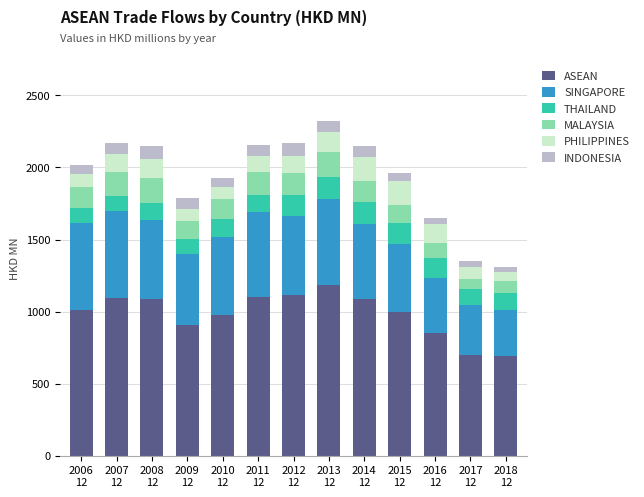

What is the total value across all series at 2018
12?

1306.5